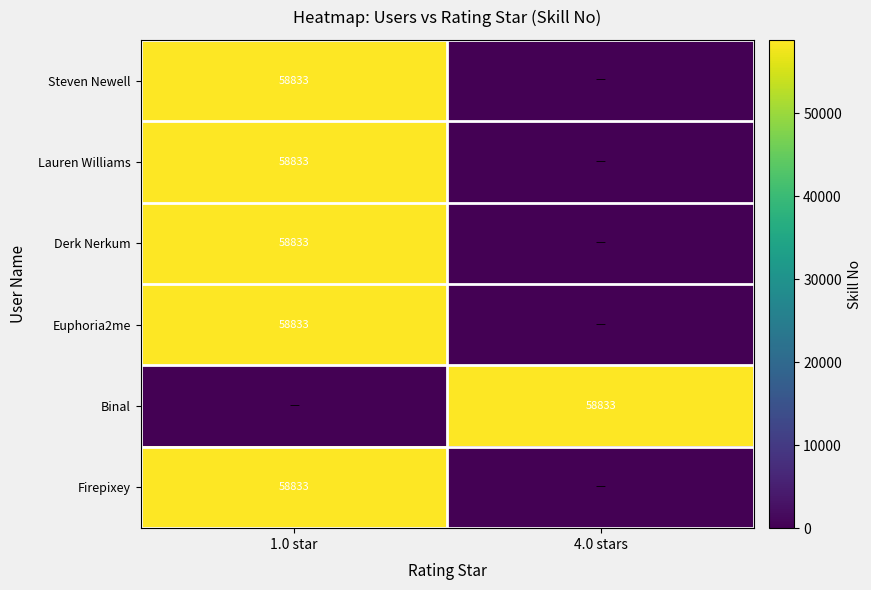

Is it true that Firepixey equals 58833 at 1.0 star?

True